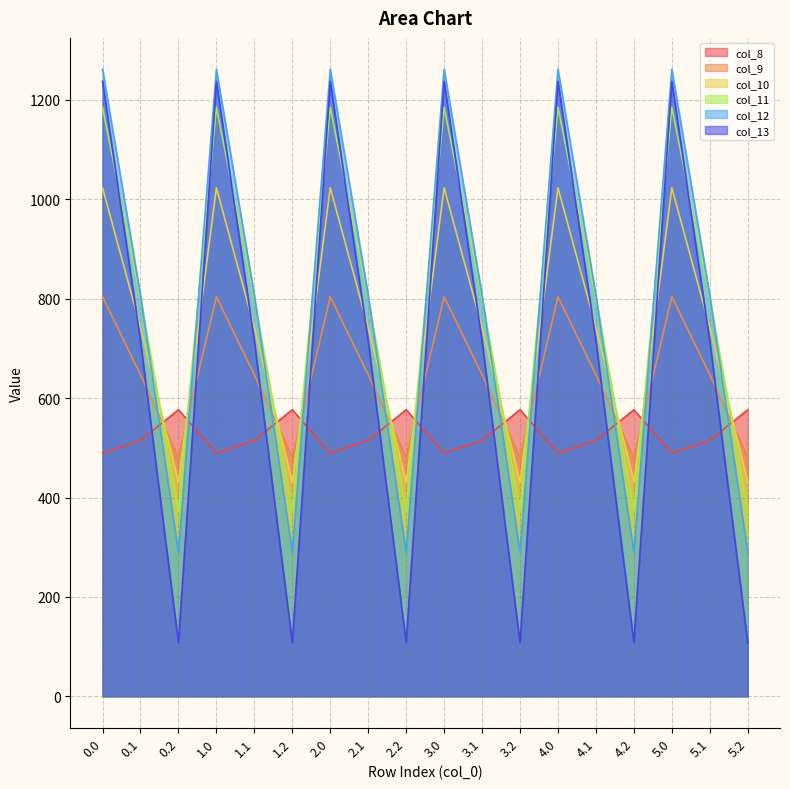

Is it true that col_10 equals 430.5 at 1.2?

True